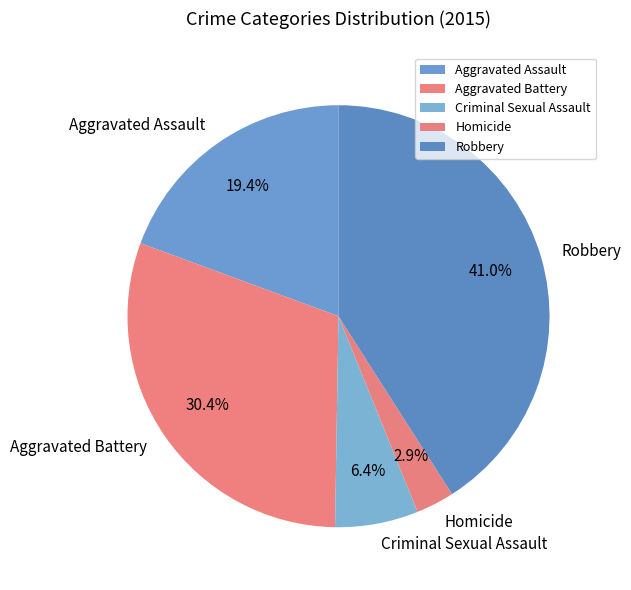

The Homicide slice represents 3% of the pie. True or false?

True